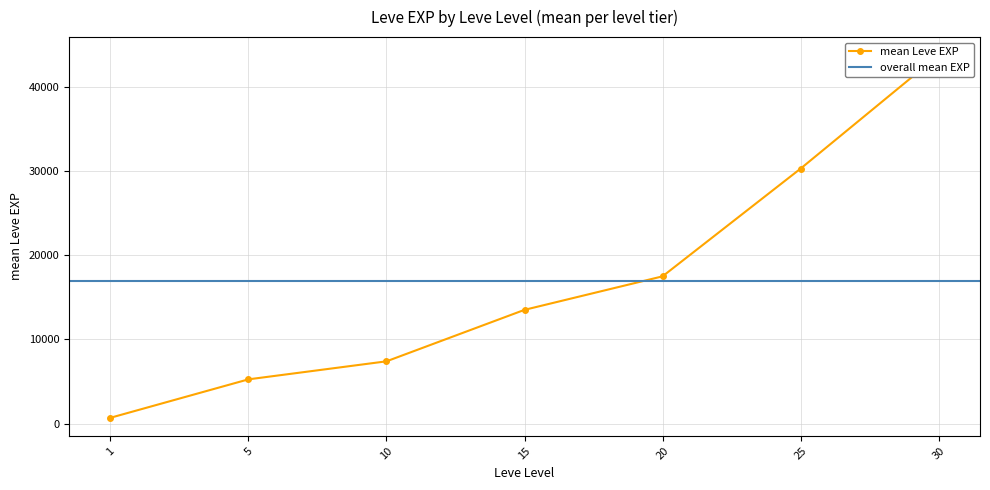

What is the change in value from 15 to 30?

+30220.0